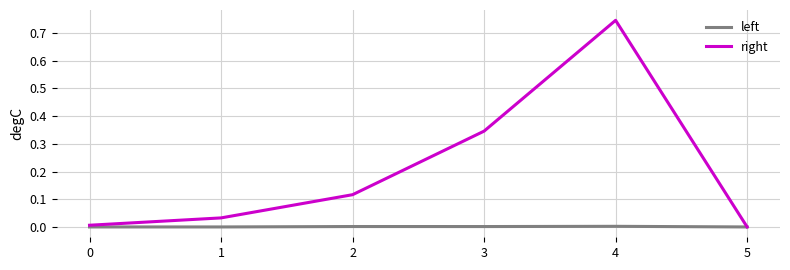

How many lines are shown in the chart?

2